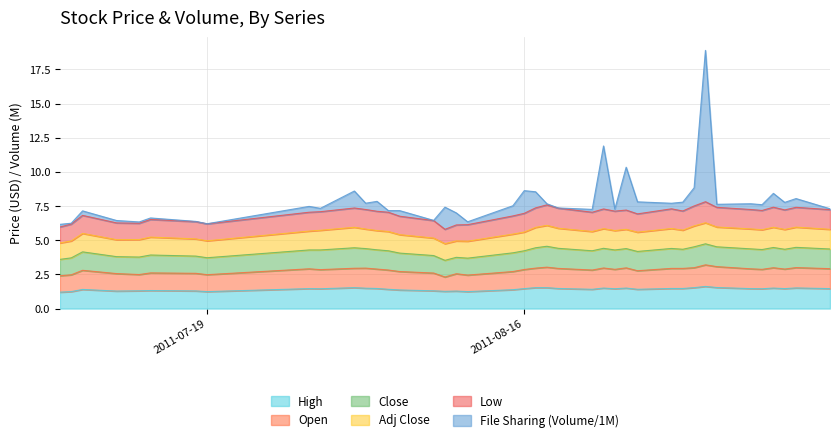

True or false: Open has more than 1 points higher than both neighbors.

True